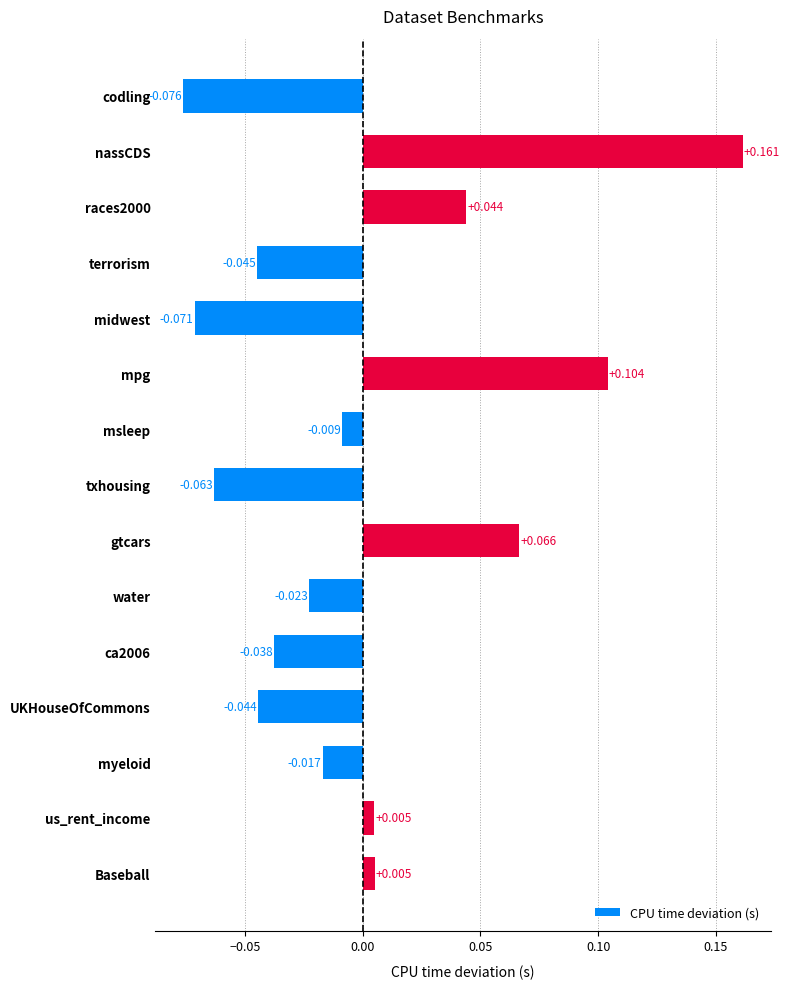

Does the chart contain stacked bars?

No